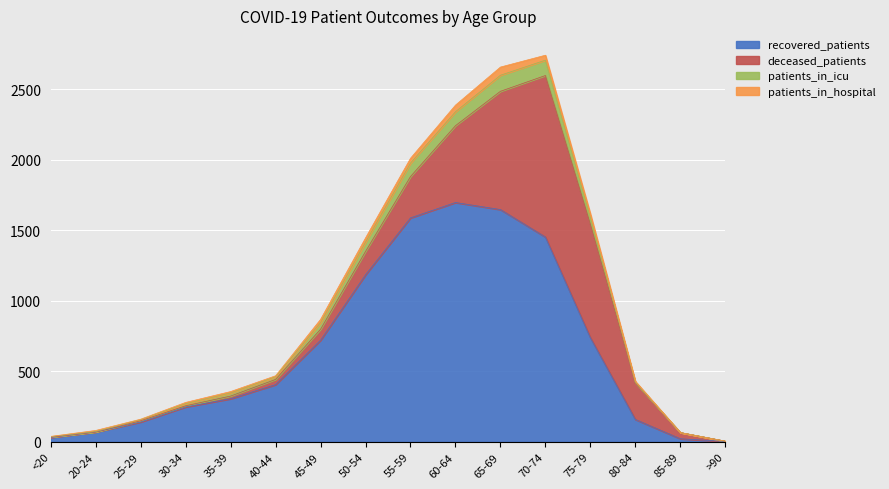

How many interior local peaks does the patients_in_hospital series have?

3